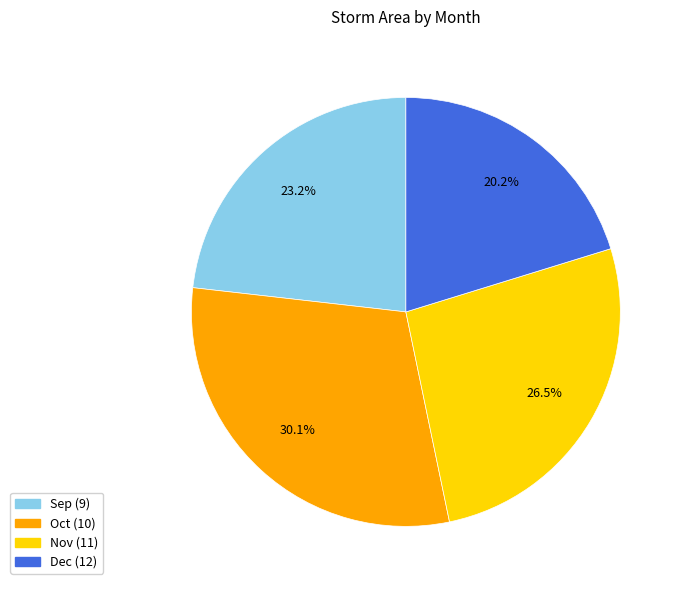

Does Dec (12) represent more than half of the total?

No